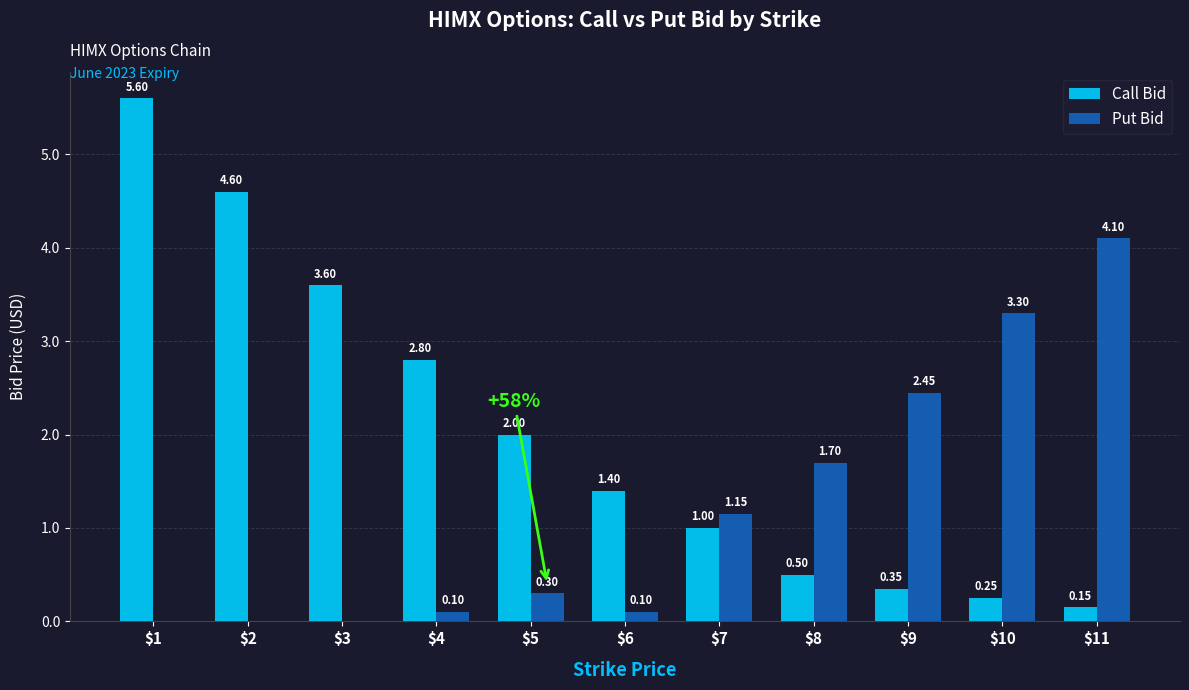

What is the total value across all series at $1?

5.6